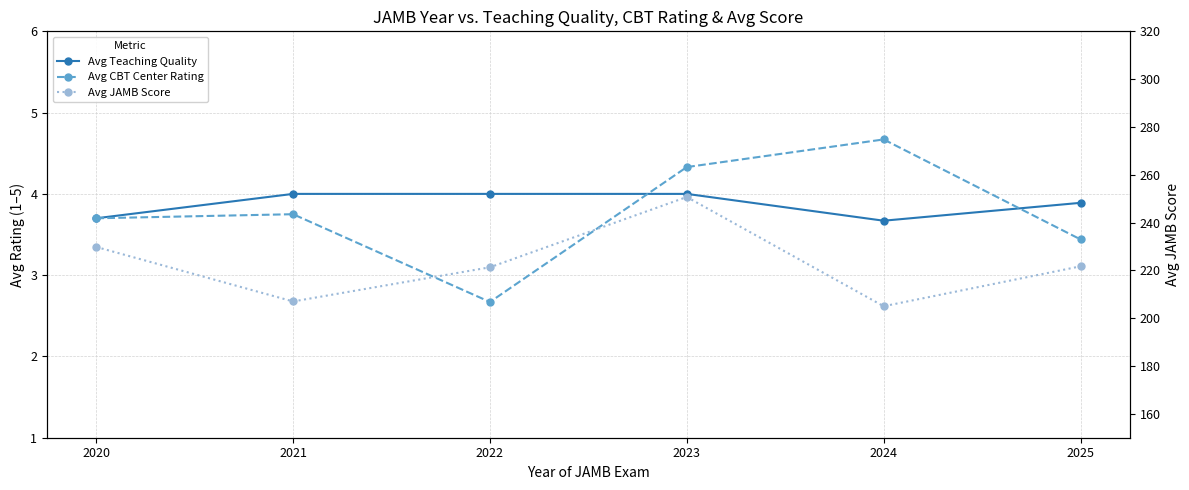

How many series are shown in this chart?

3